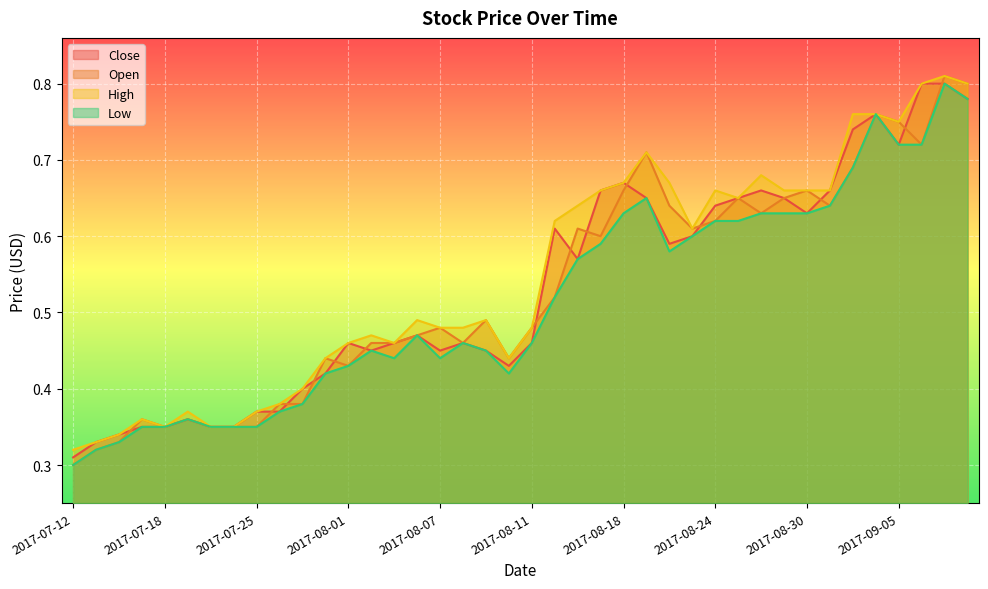

Rank the series by their maximum value, from highest to lowest.

Open, High, Close, Low